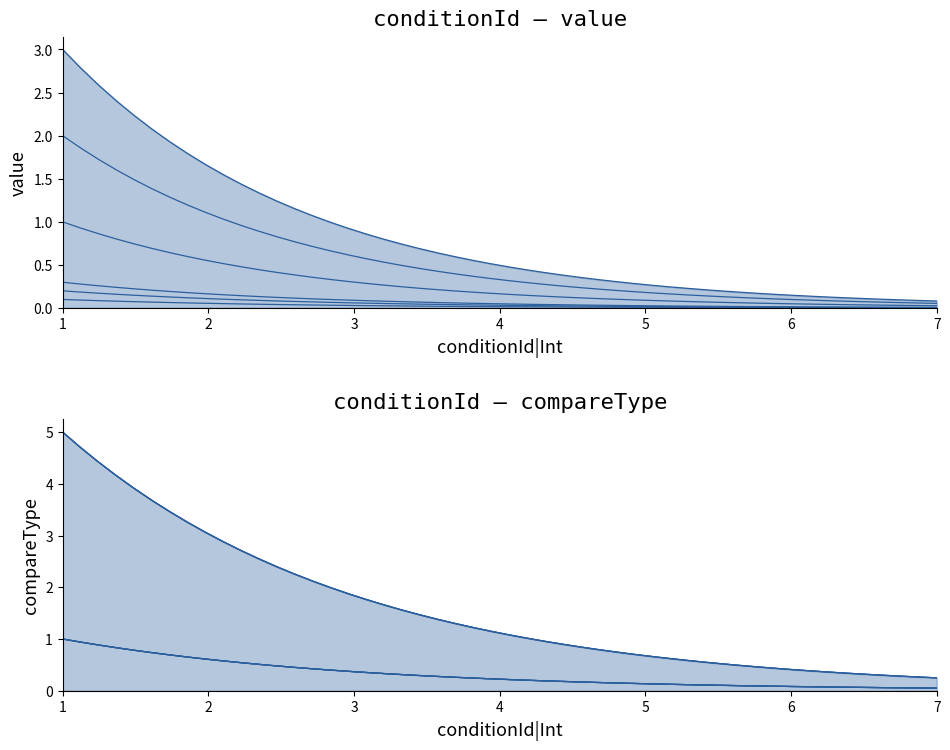

Which series has the widest spread of values?

compareType